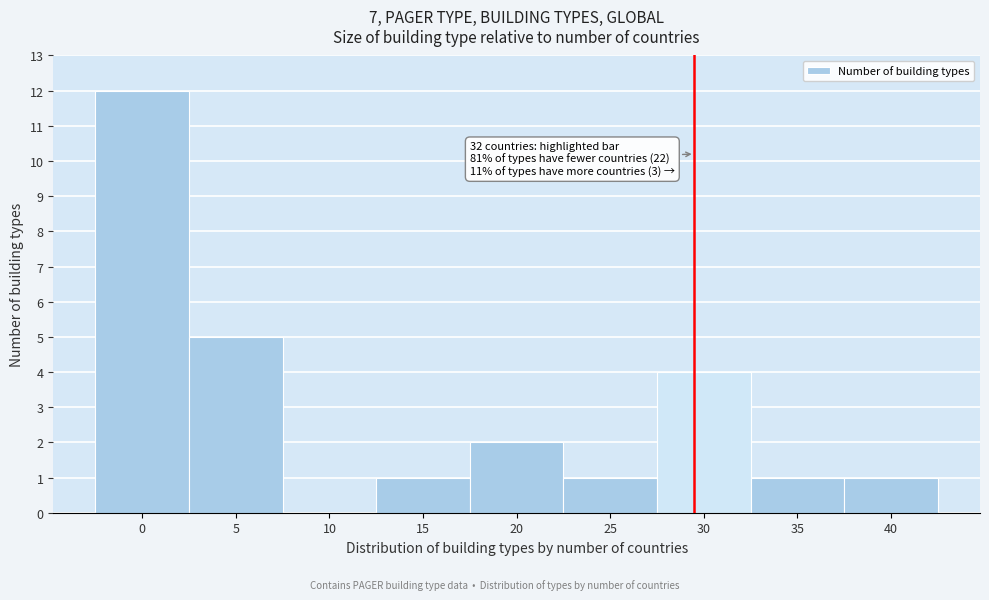

Reading left to right, transcribe all the data shown in this chart.

0=12	5=5	10=0	15=1	20=2	25=1	30=4	35=1	40=1